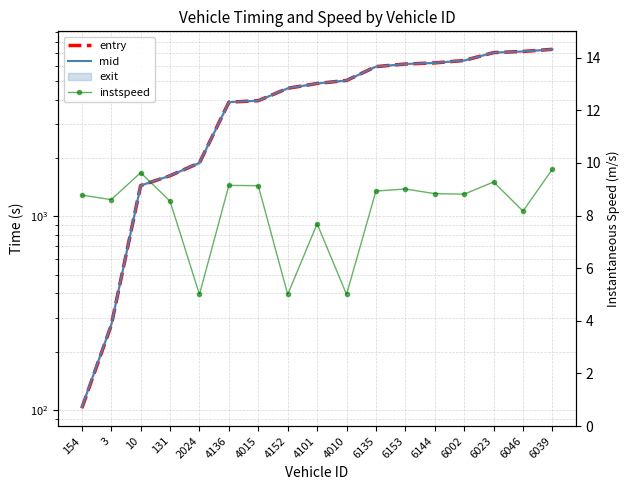

List the labels in order of instspeed value, smallest first.

2024, 4152, 4010, 4101, 6046, 131, 3, 154, 6002, 6144, 6135, 6153, 4015, 4136, 6023, 10, 6039